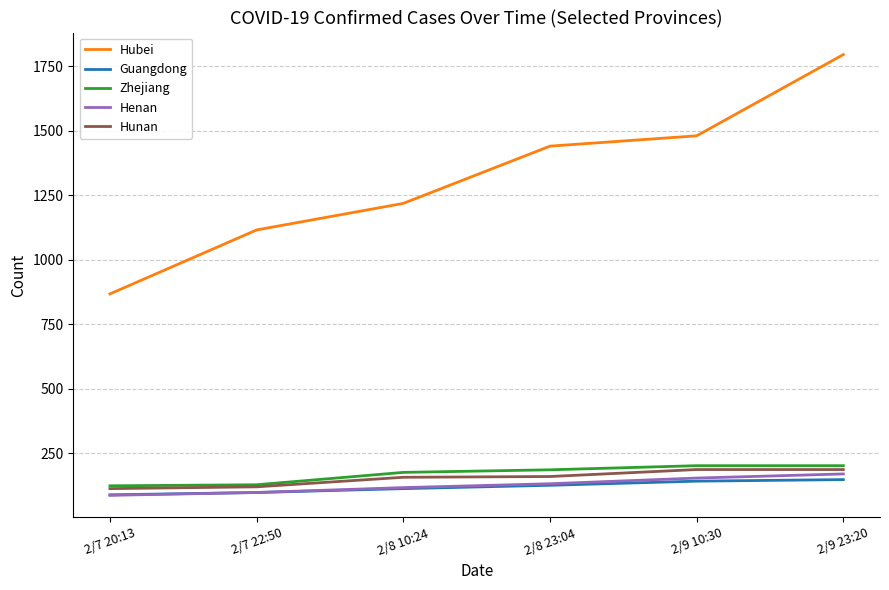

What is the greatest value displayed?

1795